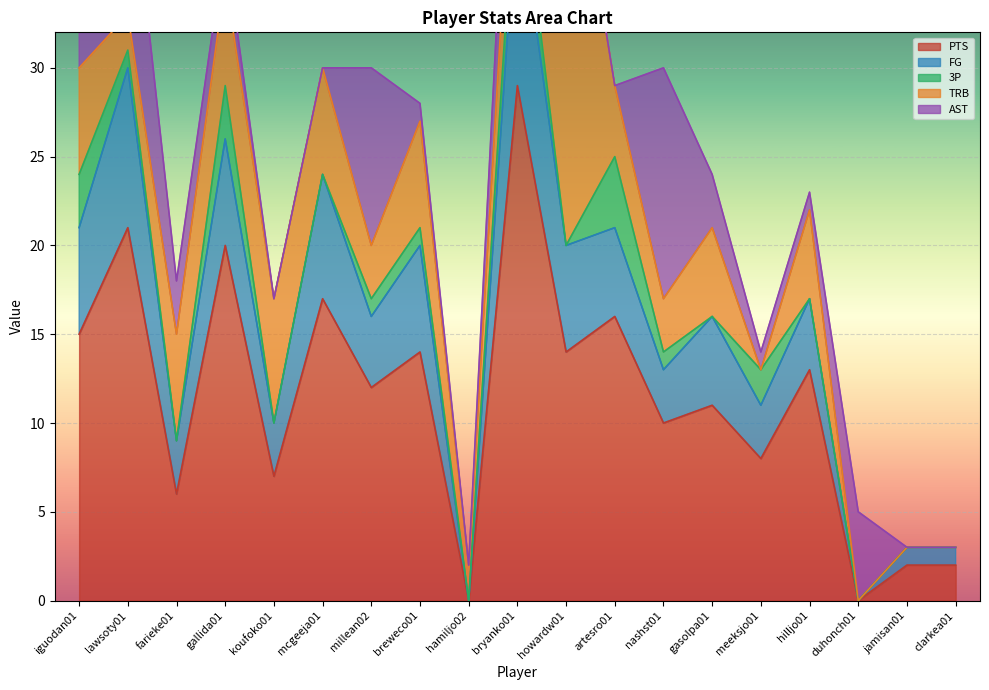

Is it true that 3P equals 3 at meeksjo01?

False